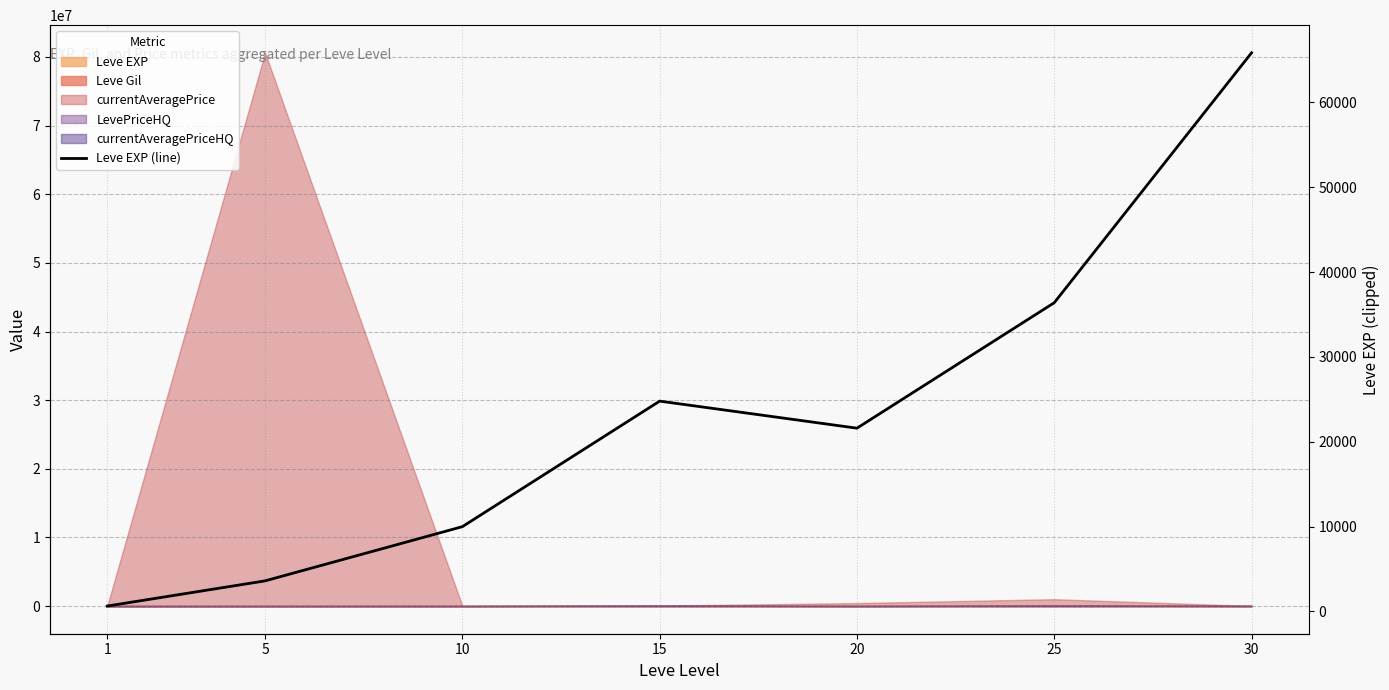

How many data points does each series have?

7